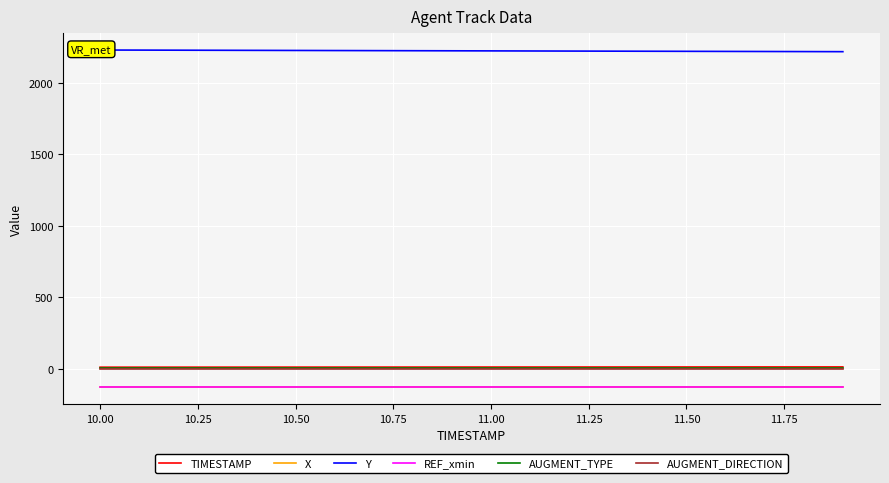

True or false: X and AUGMENT_DIRECTION intersect in this chart.

False